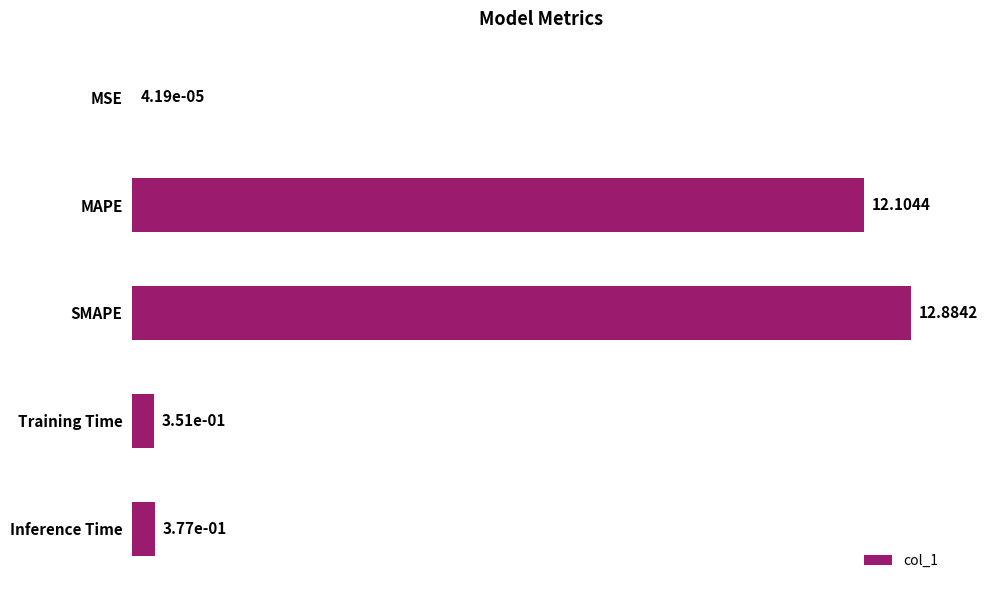

What is the sum of all values?

25.7